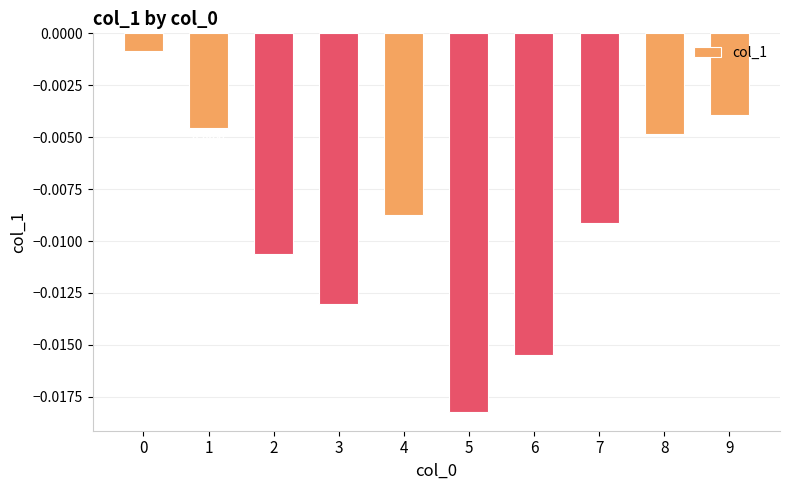

Which has a higher value, 8 or 3?

8